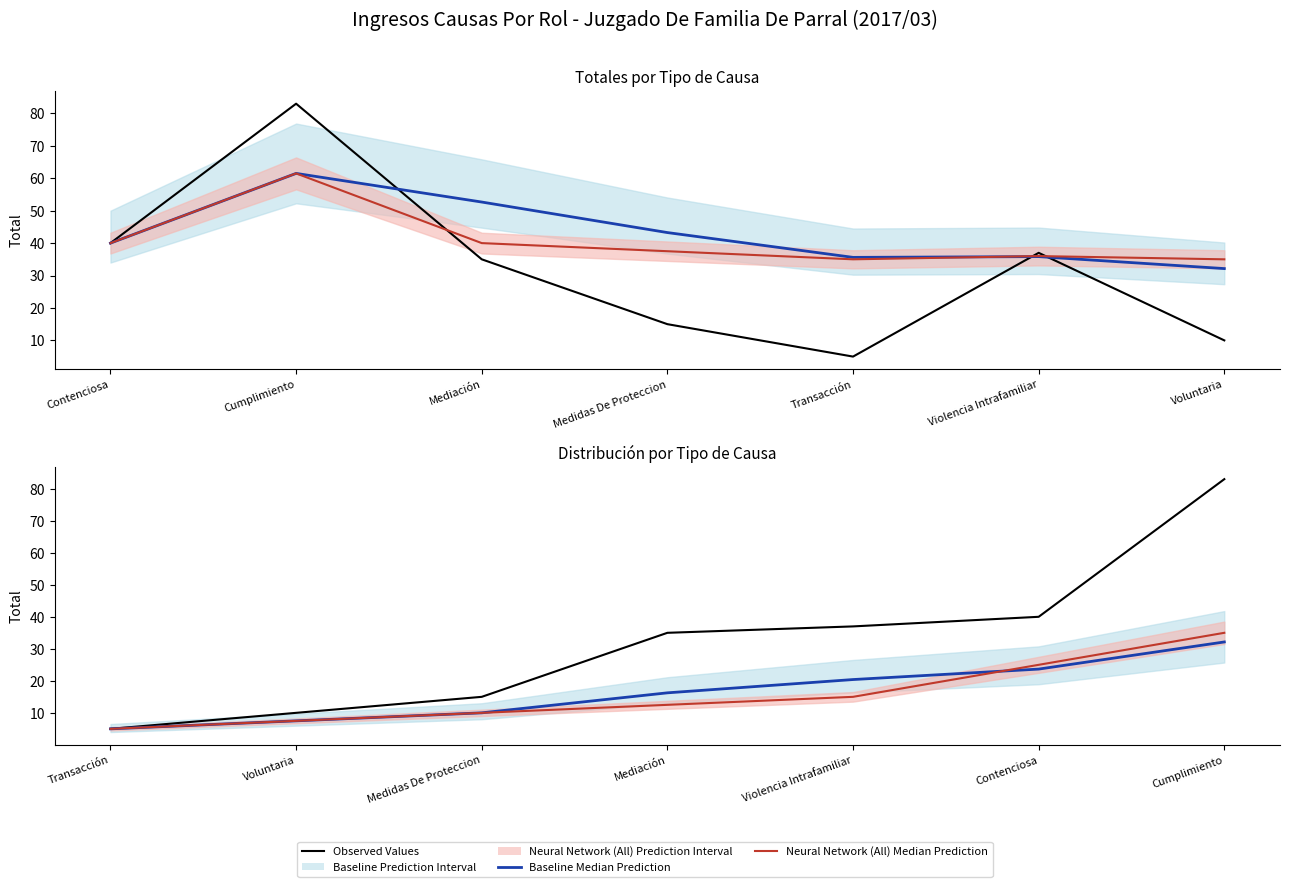

At how many categories does at least one series exceed 51?

1